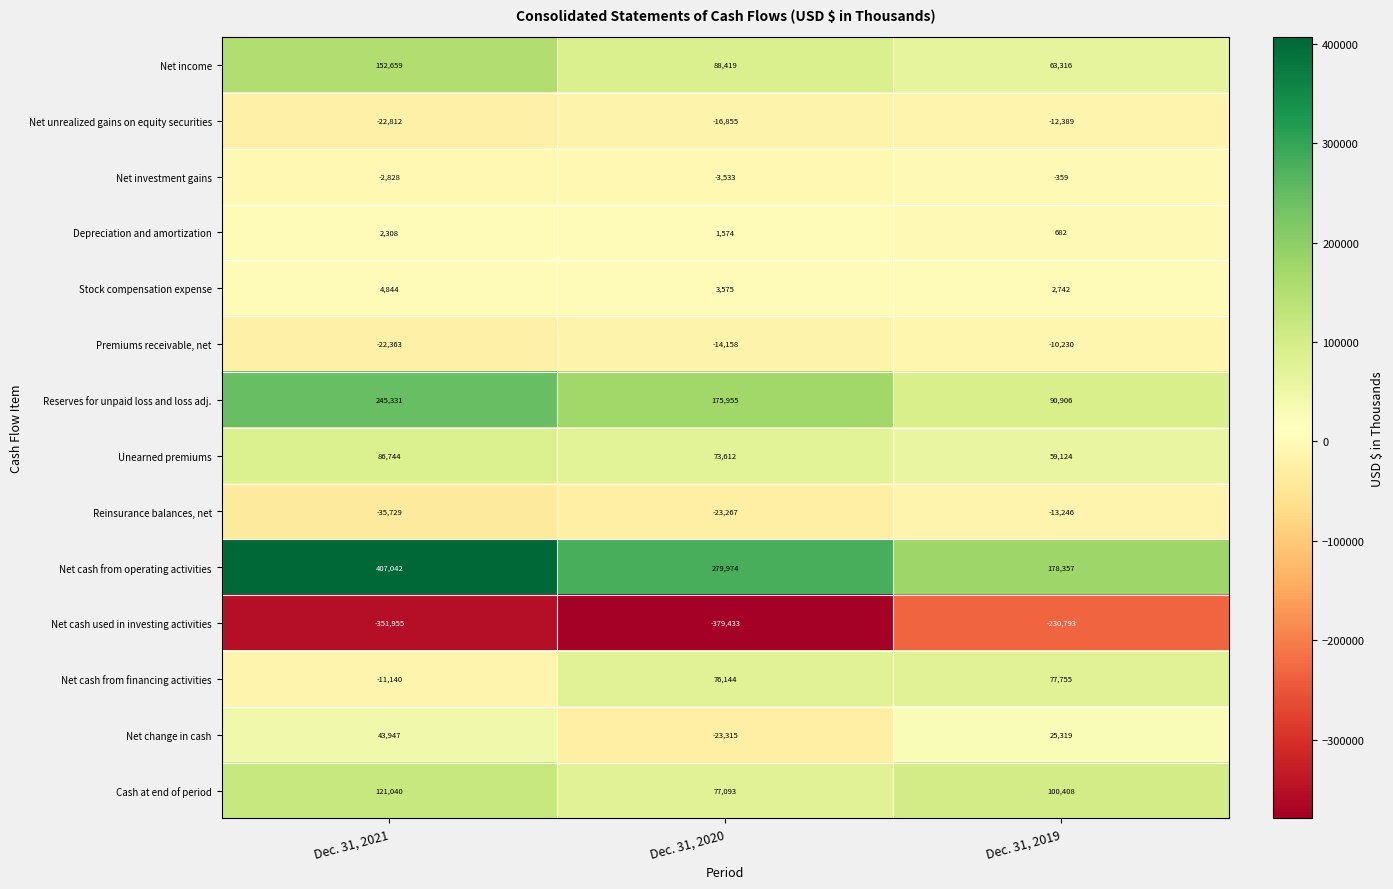

What is the spread (max minus min) of values at Dec. 31, 2020?

659407